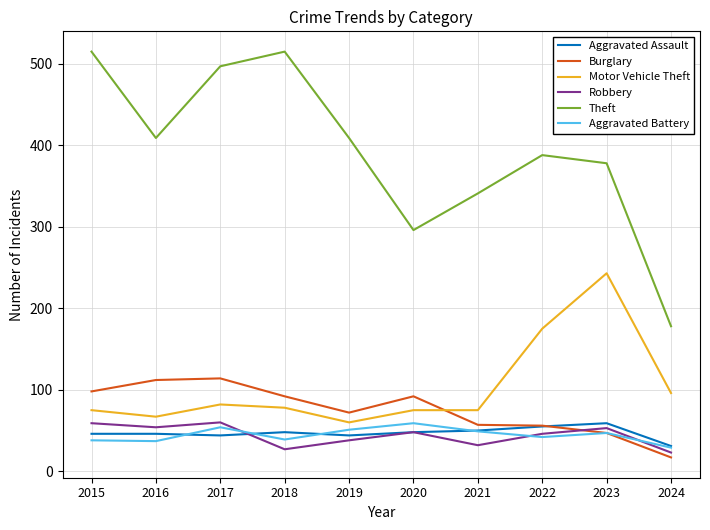

True or false: Aggravated Assault and Motor Vehicle Theft intersect in this chart.

False